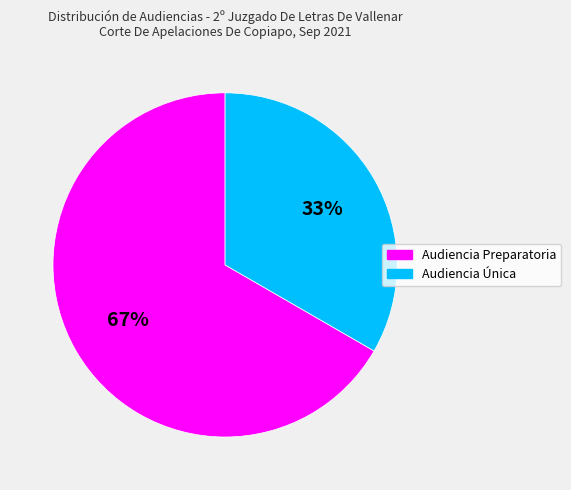

Which category accounts for the majority?

Audiencia Preparatoria